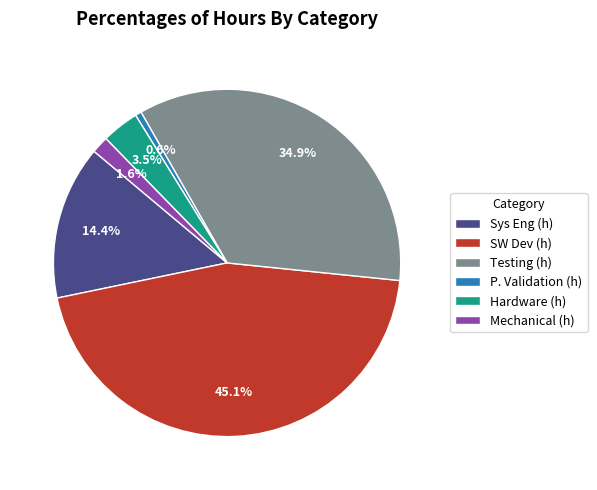

Combined, do P. Validation (h) and SW Dev (h) account for over 50%?

No